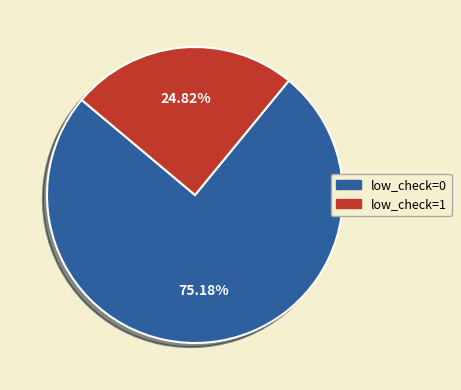

How many segments does this pie chart have?

2